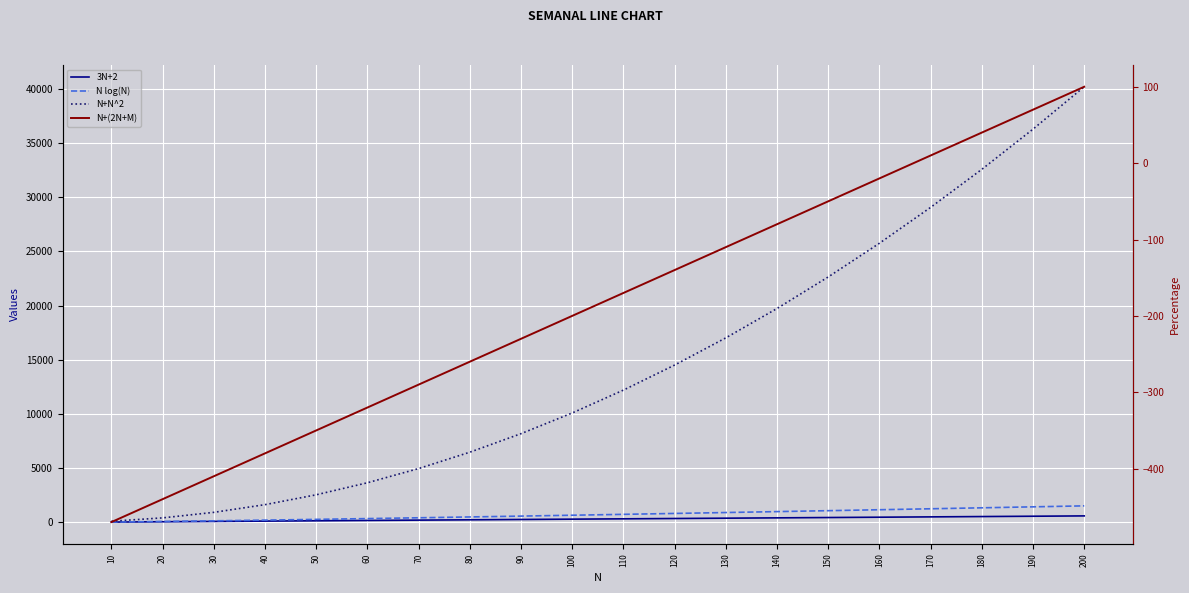

How many values in the N+N^2 series are below 12210?

10